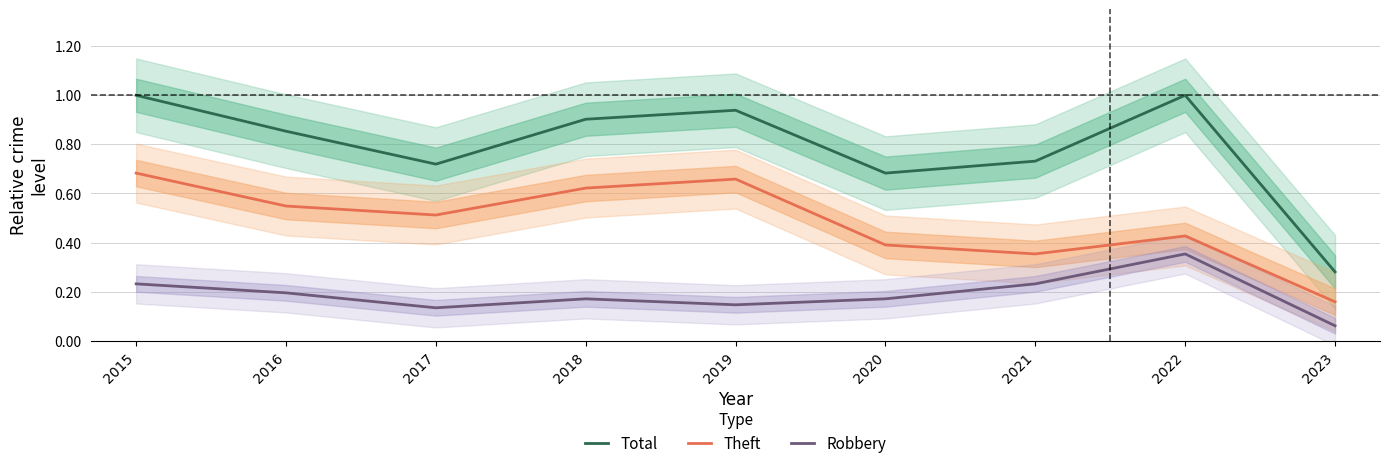

What is the sum of all Robbery values?

1.7